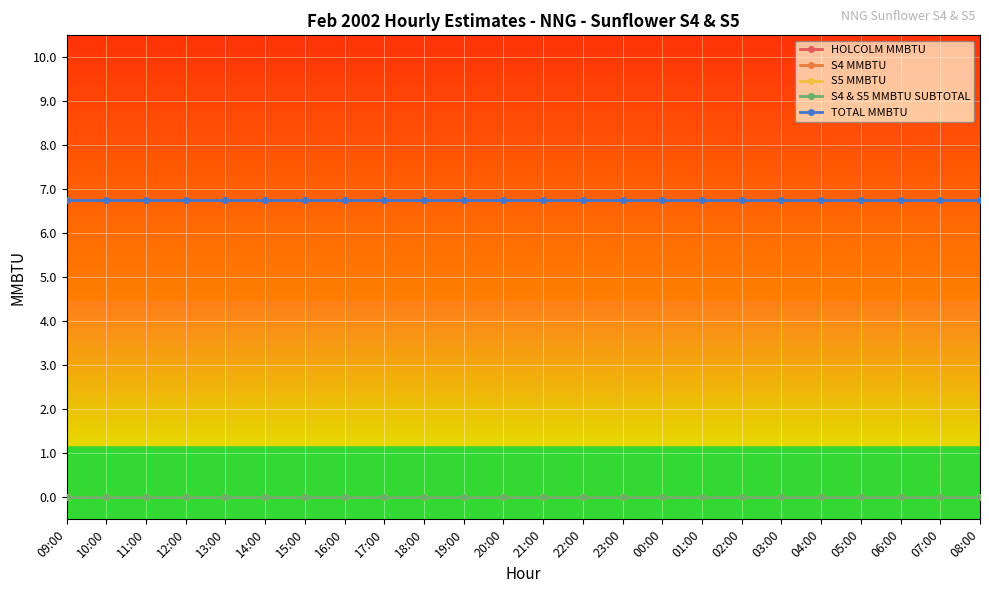

Is this an area chart (filled region under the line)?

No